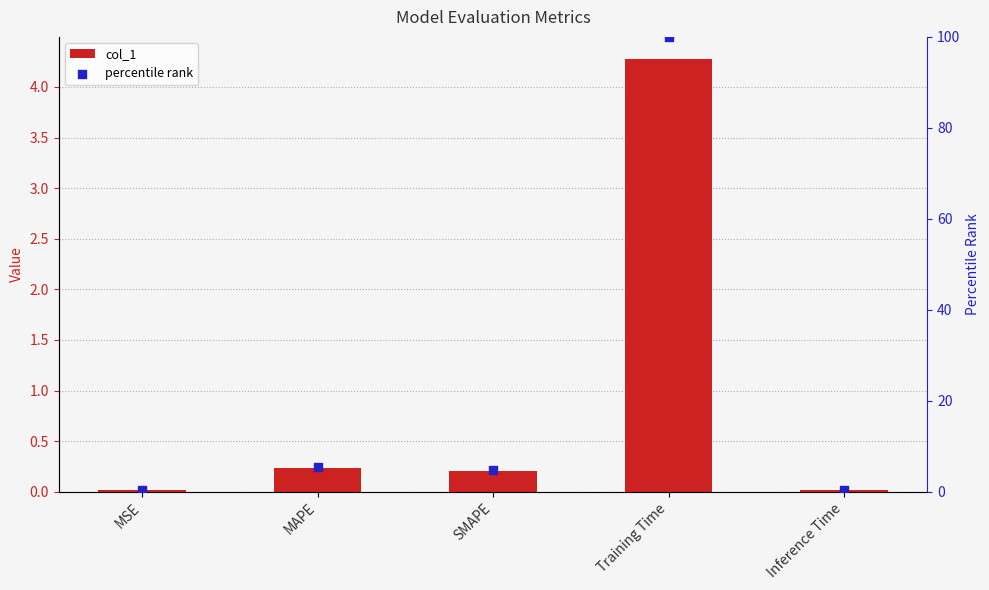

Which series reaches the maximum Y coordinate?

percentile rank